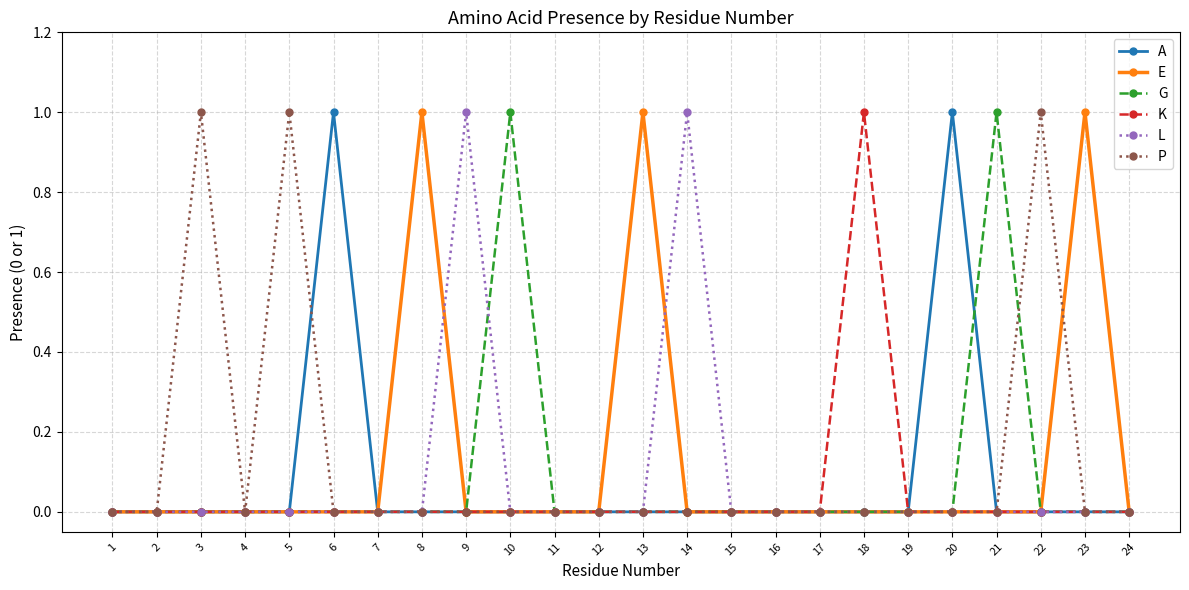

Between 14 and 17, which series saw the biggest shift?

L